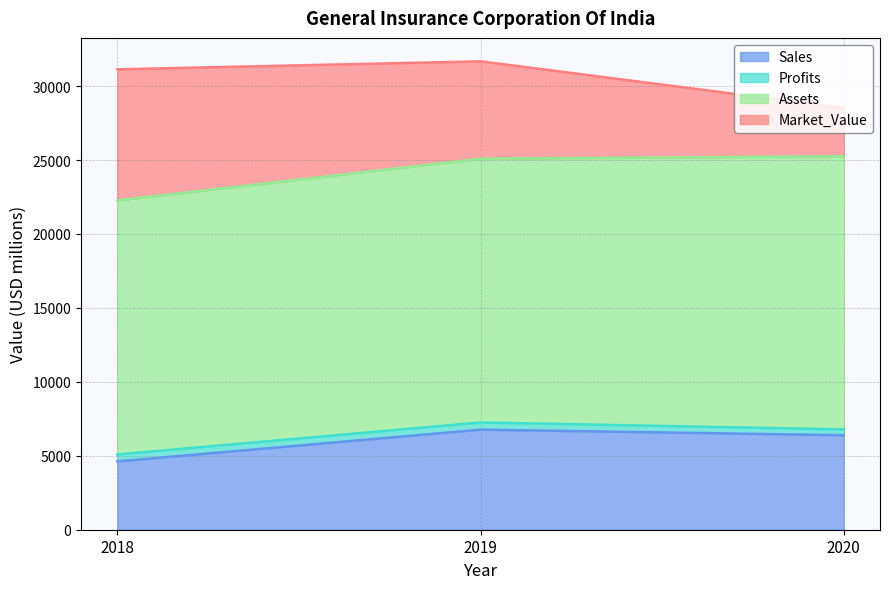

How many categories are shown in the chart?

3